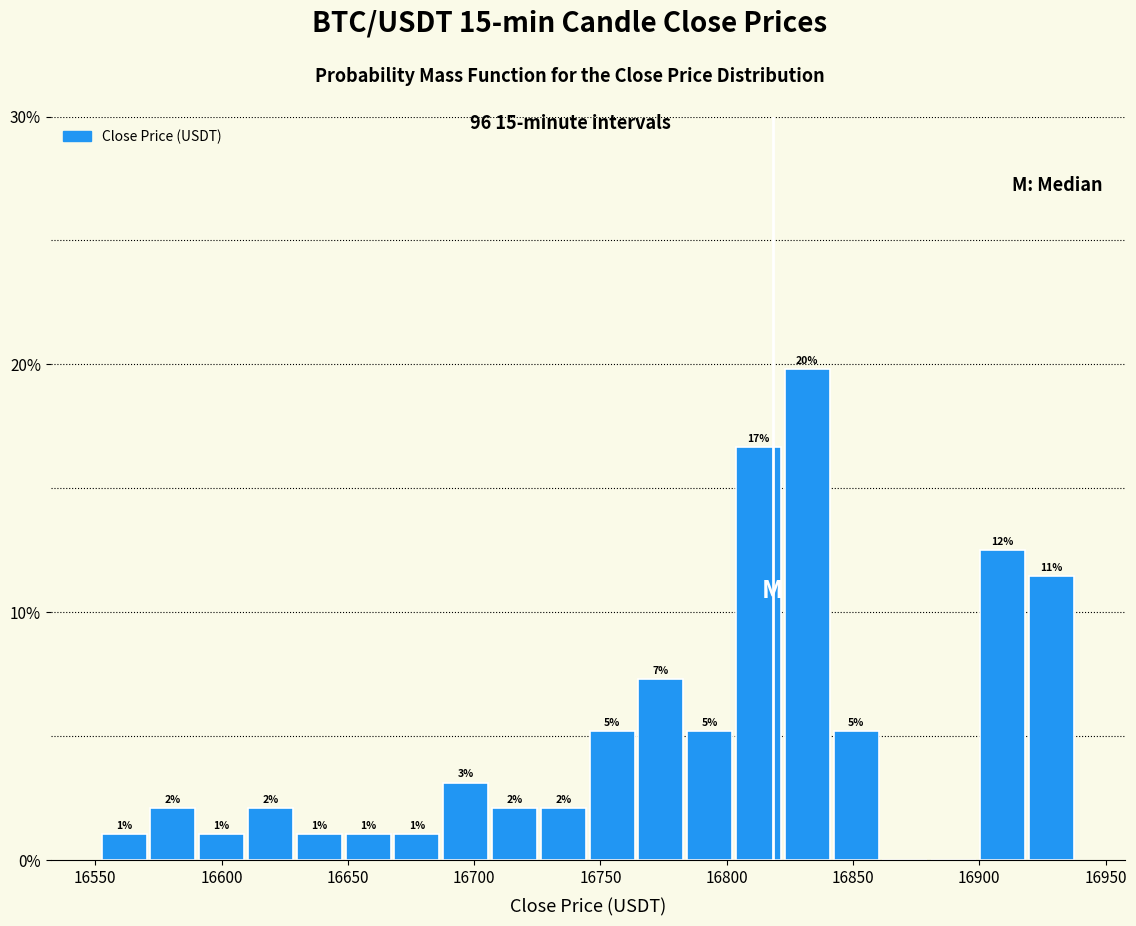

Around what value on the x-axis is the tallest bar? Give the approximate position of its centre, as read against the axis.

16830